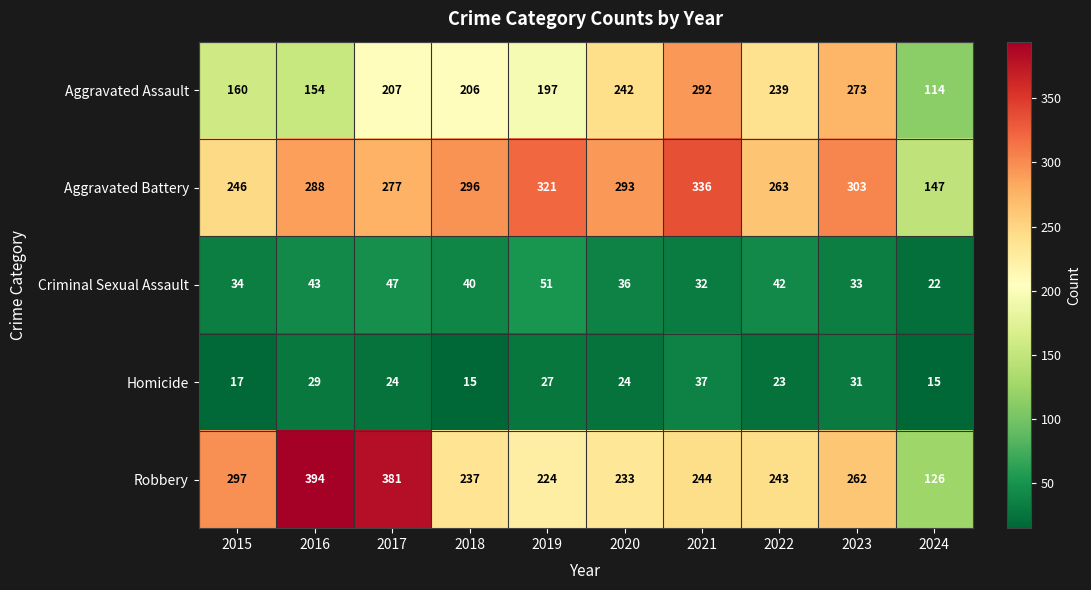

What is the sum of the Homicide values at 2022 and 2020?

47